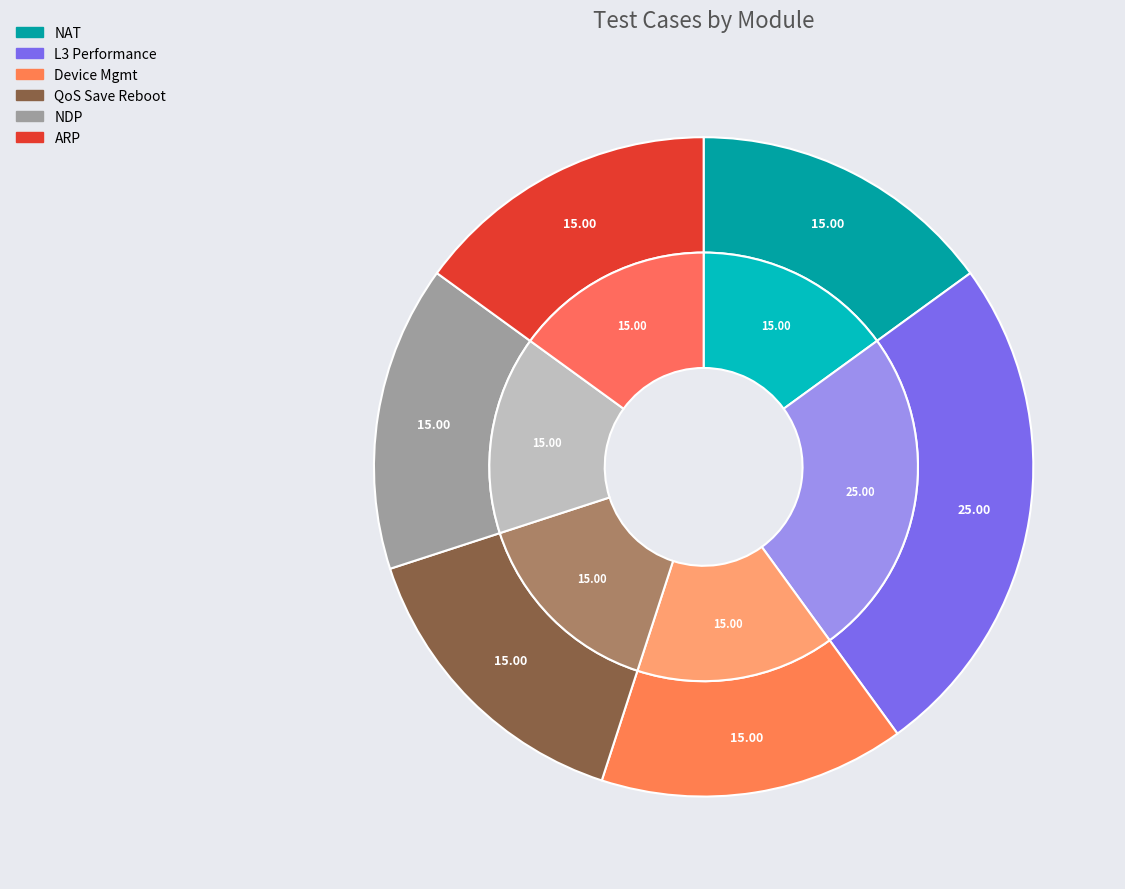

What percentage do routing/test_l3_performance.py and routing/test_ndp.py together represent?

40.0%